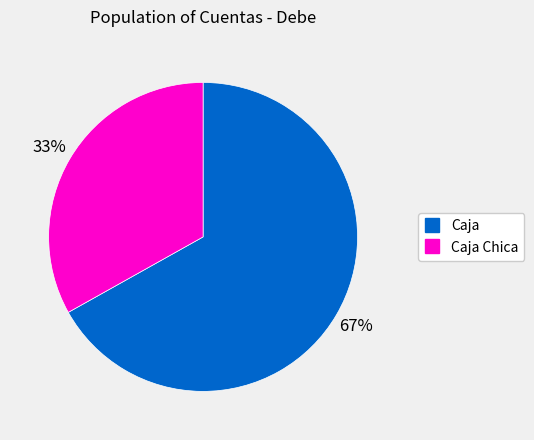

To the nearest percent, what is the average slice percentage?

50%